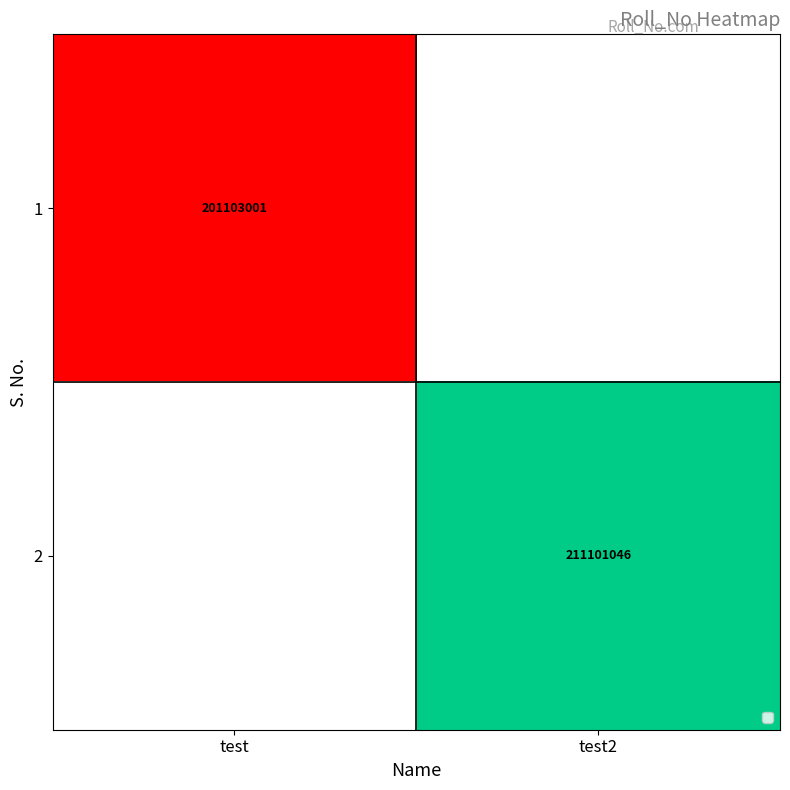

What is the maximum value shown in the chart?

211101046